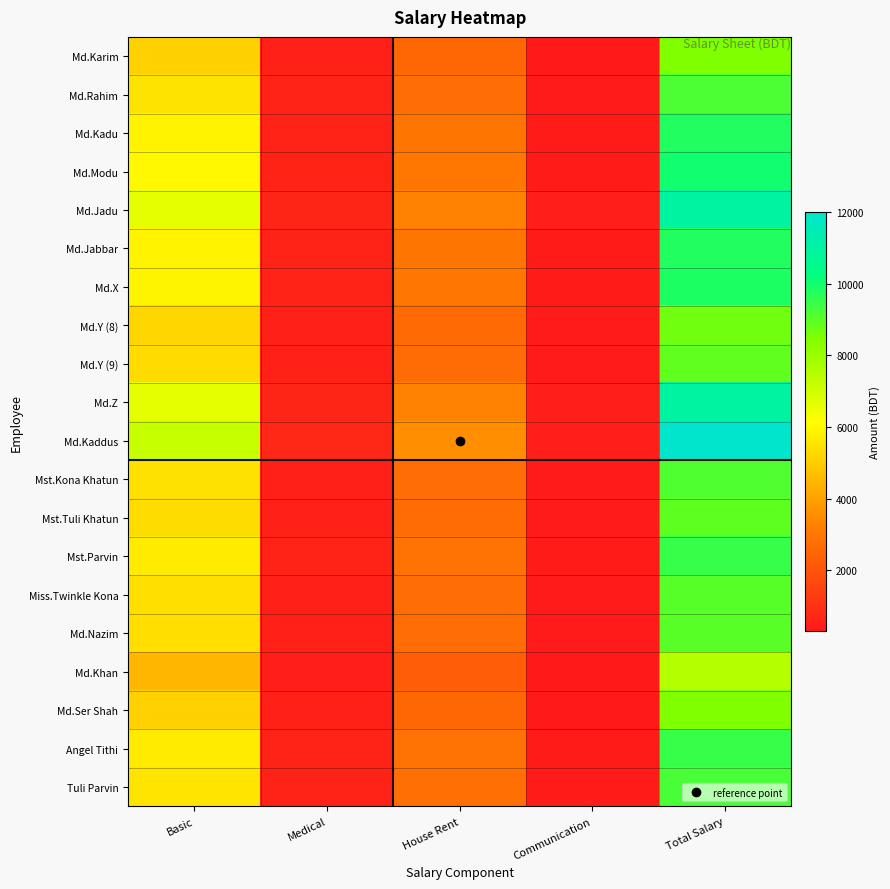

Reading left to right, list all the values displayed in this chart.

Md.Karim: Basic=5100	Medical=510	House Rent=2550	Communication=340	Total Salary=8500
Md.Rahim: Basic=5520	Medical=552	House Rent=2760	Communication=368	Total Salary=9200
Md.Kadu: Basic=5880	Medical=588	House Rent=2940	Communication=392	Total Salary=9800
Md.Modu: Basic=6000	Medical=600	House Rent=3000	Communication=400	Total Salary=10000
Md.Jadu: Basic=6600	Medical=660	House Rent=3300	Communication=440	Total Salary=11000
Md.Jabbar: Basic=5880	Medical=588	House Rent=2940	Communication=392	Total Salary=9800
Md.X: Basic=5910	Medical=591	House Rent=2955	Communication=394	Total Salary=9850
Md.Y (8): Basic=5220	Medical=522	House Rent=2610	Communication=348	Total Salary=8700
Md.Y (9): Basic=5340	Medical=534	House Rent=2670	Communication=356	Total Salary=8900
Md.Z: Basic=6600	Medical=660	House Rent=3300	Communication=440	Total Salary=11000
Md.Kaddus: Basic=7200	Medical=720	House Rent=3600	Communication=480	Total Salary=12000
Mst.Kona Khatun: Basic=5484	Medical=548	House Rent=2742	Communication=366	Total Salary=9140
Mst.Tuli Khatun: Basic=5370	Medical=537	House Rent=2685	Communication=358	Total Salary=8950
Mst.Parvin: Basic=5700	Medical=570	House Rent=2850	Communication=380	Total Salary=9500
Miss.Twinkle Kona: Basic=5430	Medical=543	House Rent=2715	Communication=362	Total Salary=9050
Md.Nazim: Basic=5406	Medical=541	House Rent=2703	Communication=360	Total Salary=9010
Md.Khan: Basic=4500	Medical=450	House Rent=2250	Communication=300	Total Salary=7500
Md.Ser Shah: Basic=5100	Medical=510	House Rent=2550	Communication=340	Total Salary=8500
Angel Tithi: Basic=5700	Medical=570	House Rent=2850	Communication=380	Total Salary=9500
Tuli Parvin: Basic=5550	Medical=555	House Rent=2775	Communication=370	Total Salary=9250